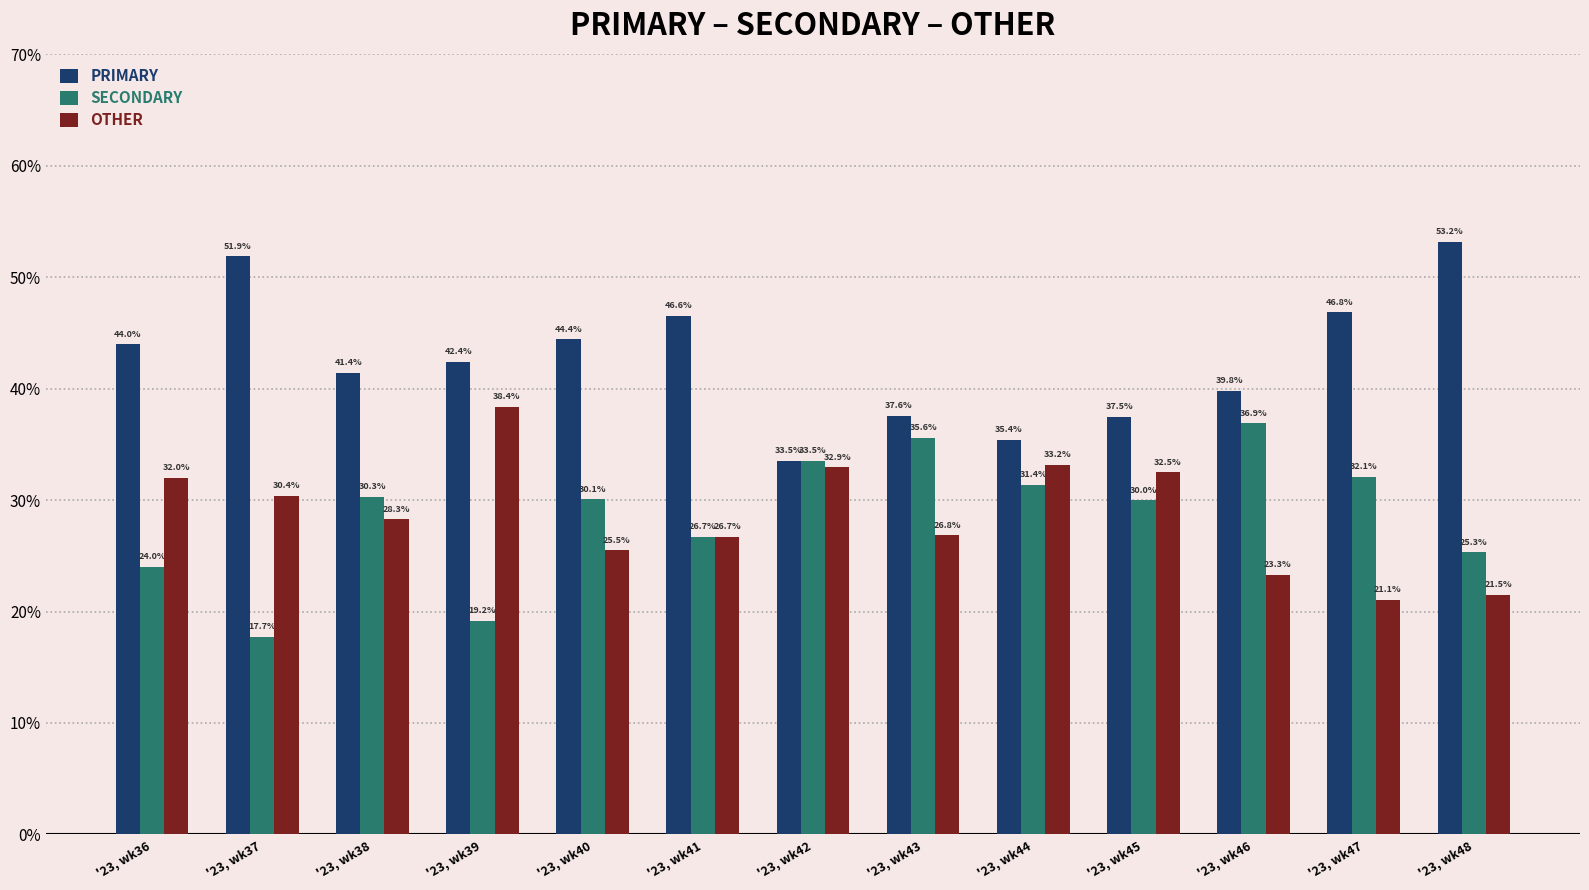

Where does the PRIMARY series first go above 42?

'23, wk36